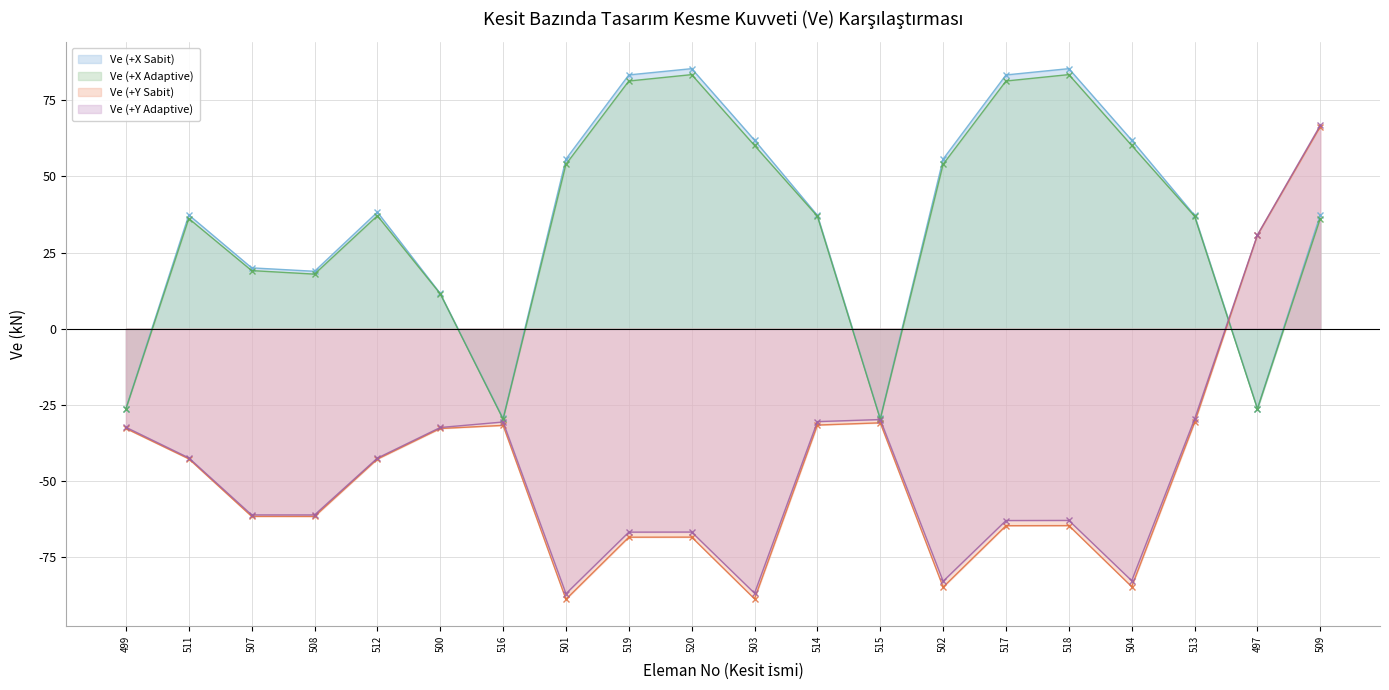

Which category has the lowest value in the Ve (+X Sabit) series?

516